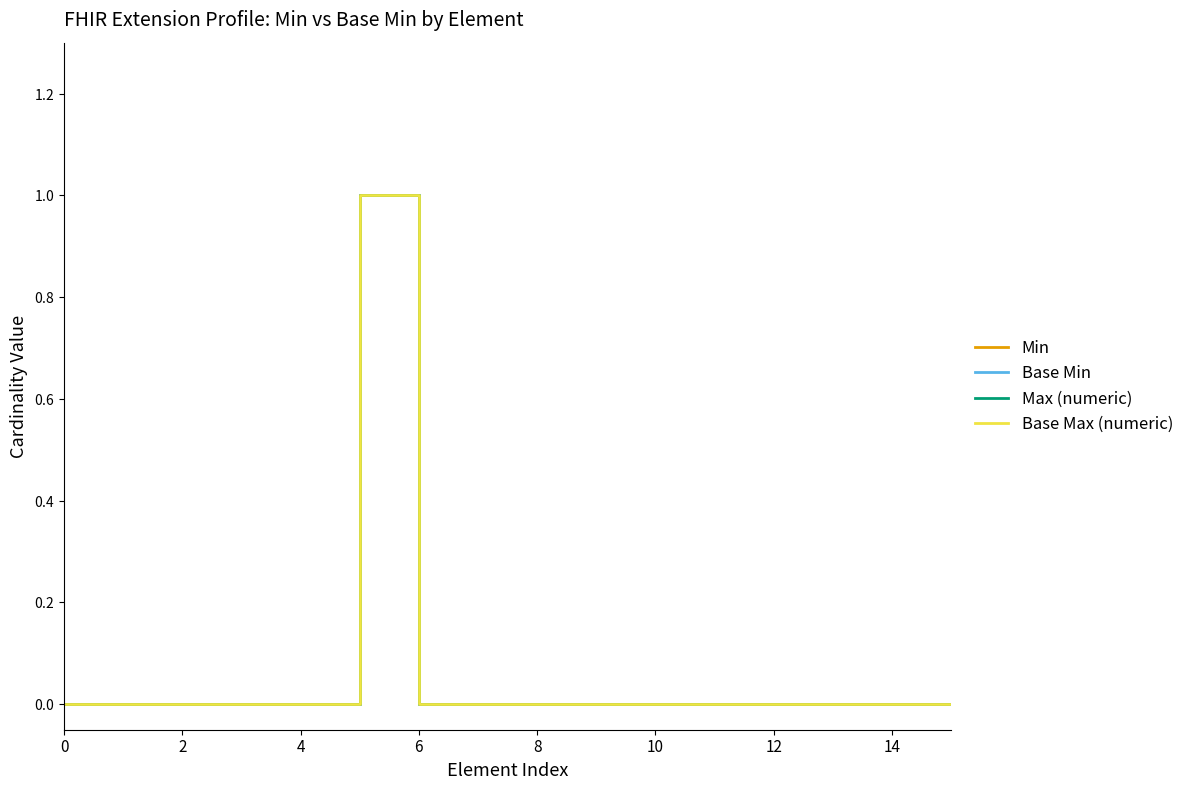

Is this an area chart (filled region under the line)?

No